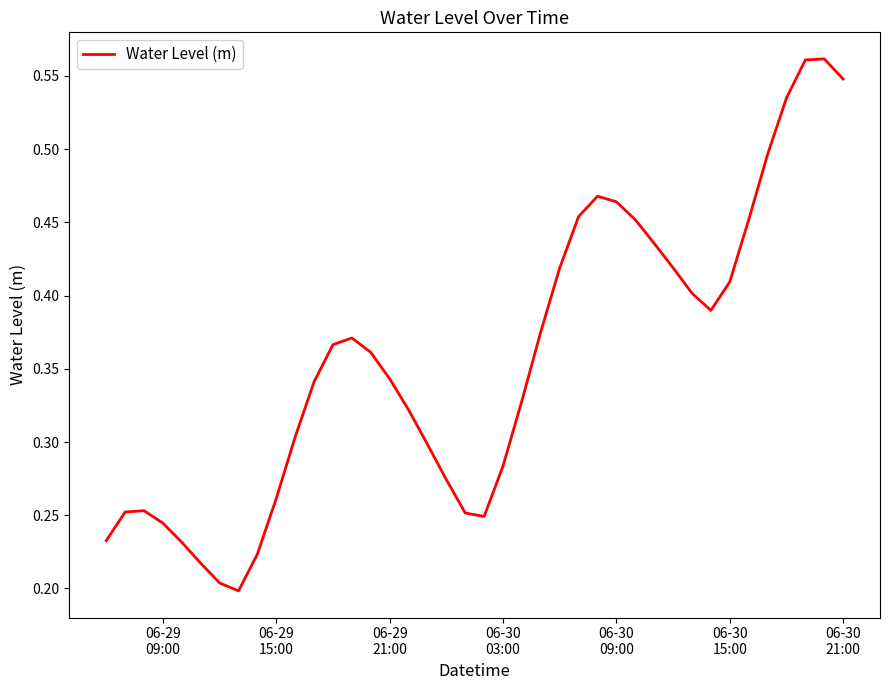

What is the maximum value shown in the chart?

0.6